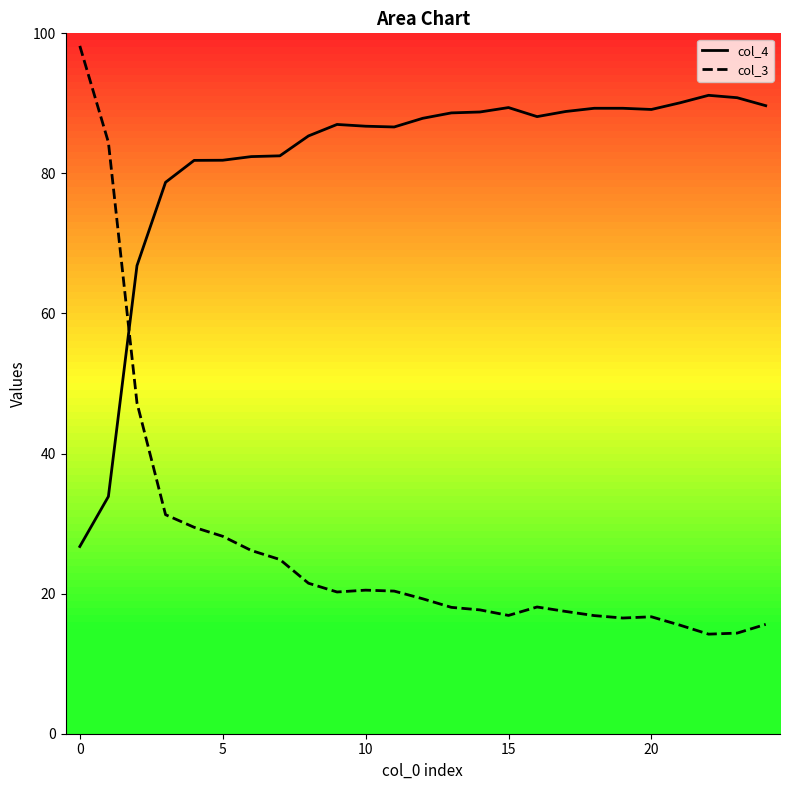

True or false: col_4 and col_3 intersect in this chart.

True